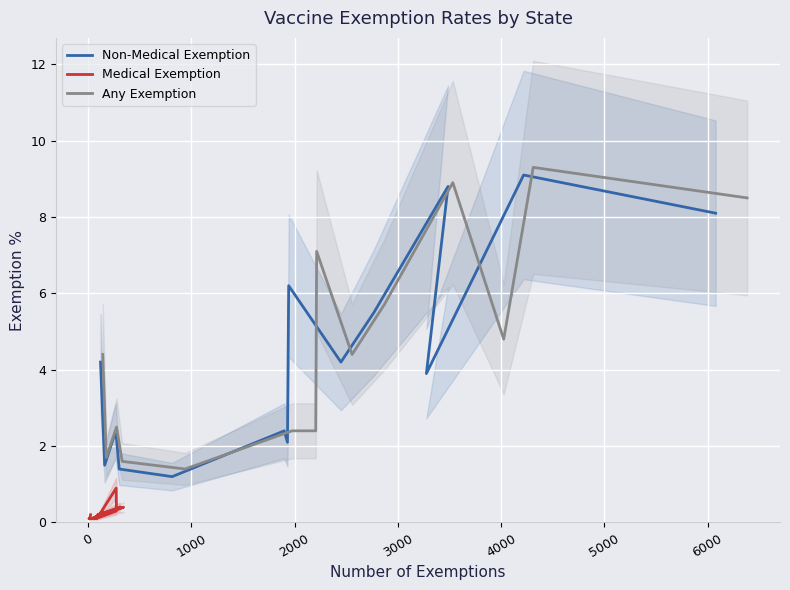

The Any Exemption series shows 10.4 at 6000. True or false?

False